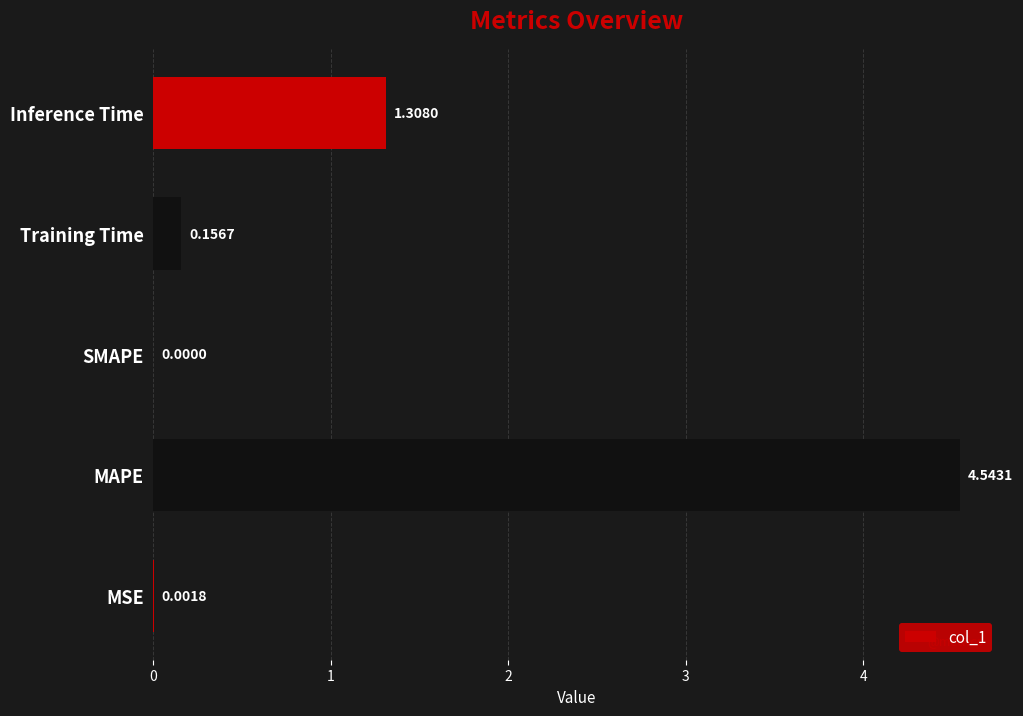

Where is the data nearest to the value 2?

Inference Time